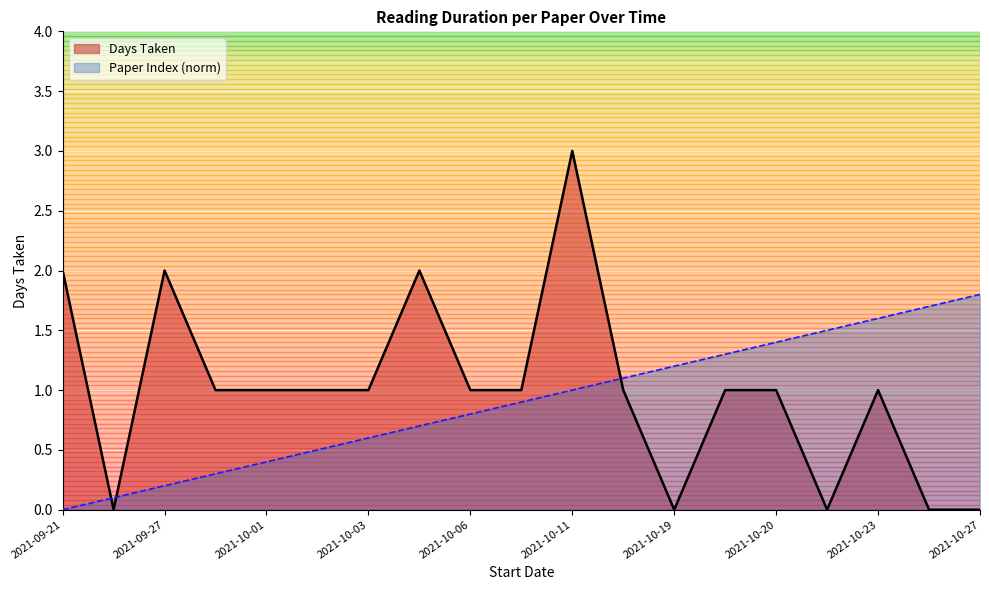

What is the value of the Days Taken point at the 9th from the left?

1.0